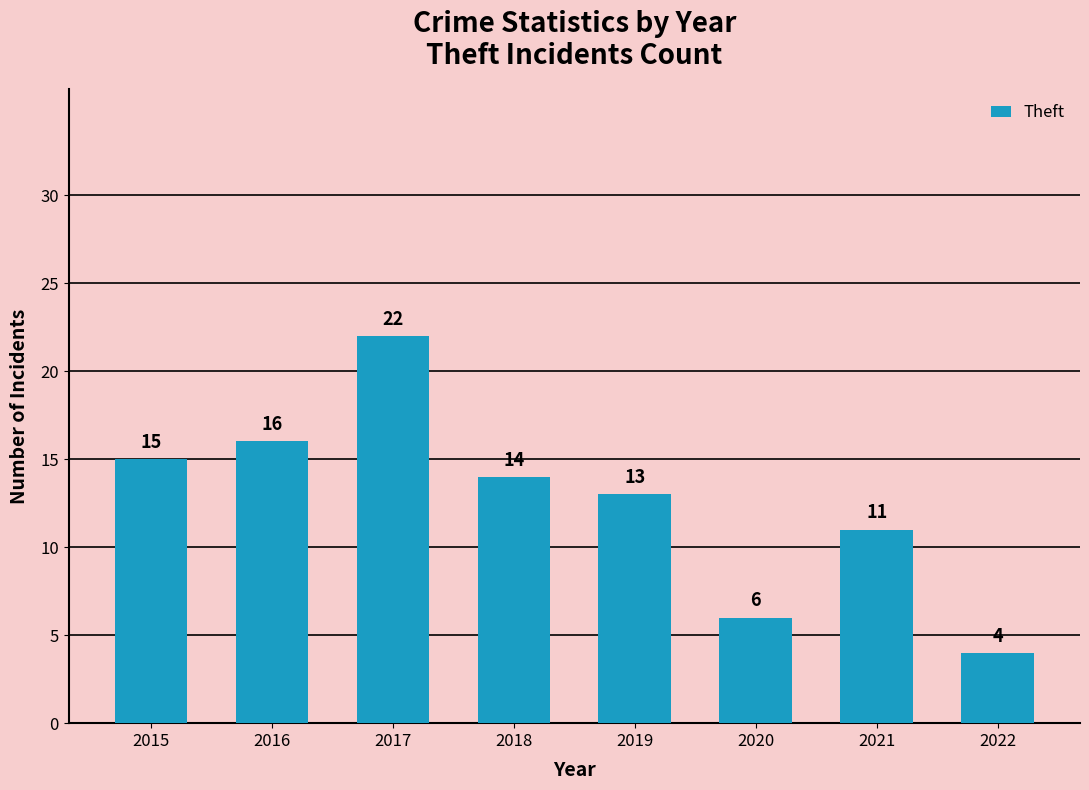

Does the chart contain stacked bars?

No